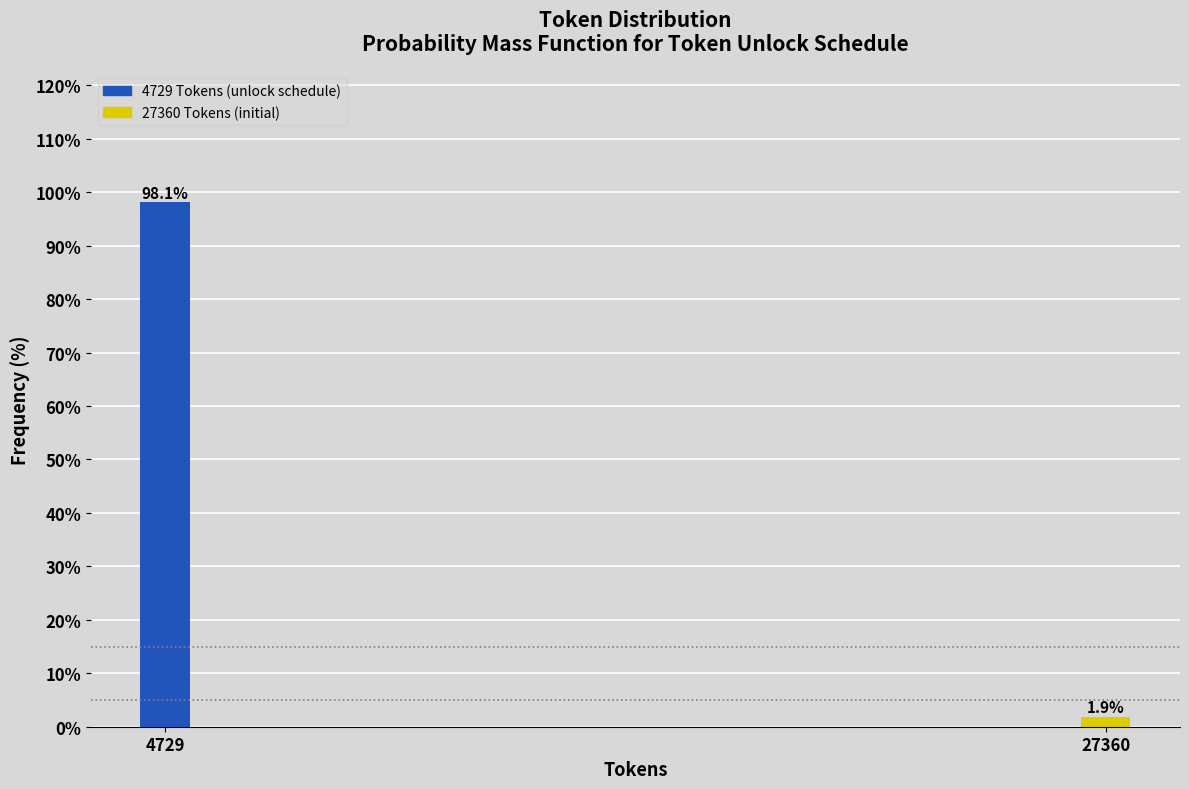

Reading left to right, list all the values displayed in this chart.

4729=98.1	27360=1.9